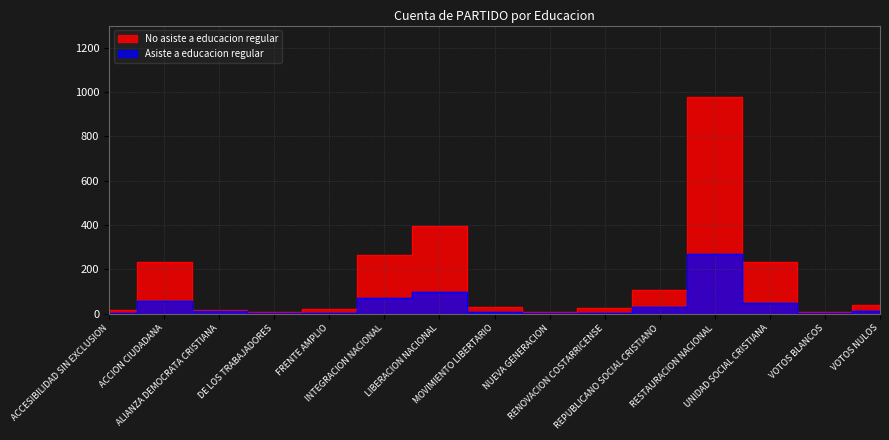

What is the average value of the No asiste a educacion regular series?

159